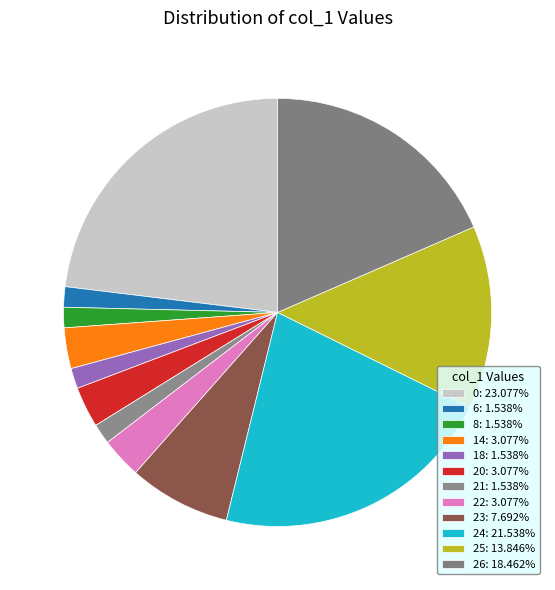

Approximately how many times larger is the value at 6 compared to 0?

0.1